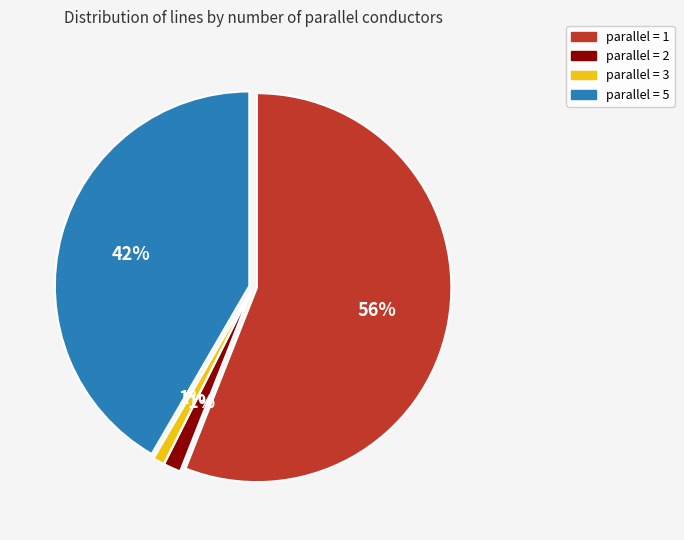

What is the majority slice?

parallel = 1